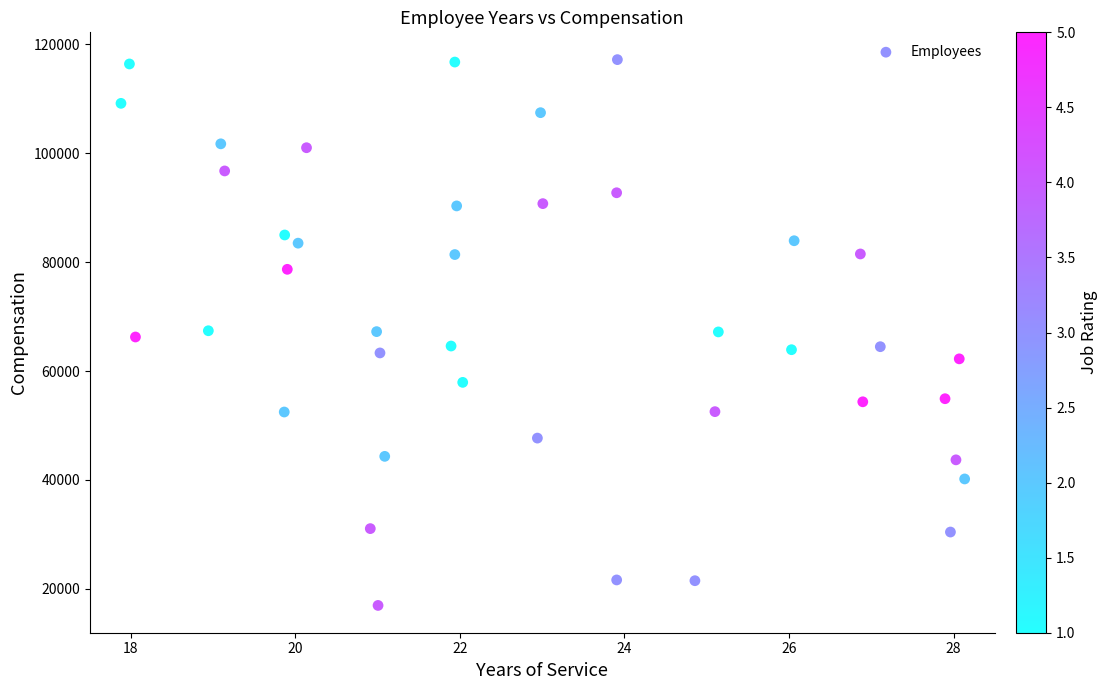

What is the range of Y values (max minus min)?

100285